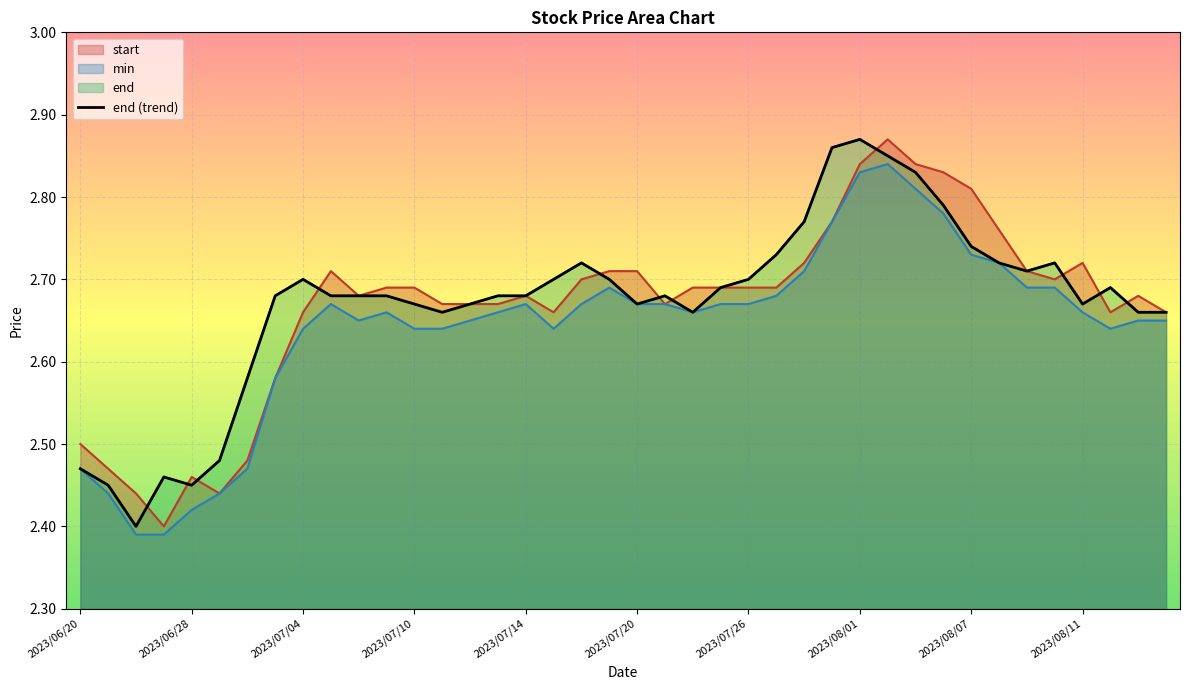

Which has a higher value, 39 or 33?

33